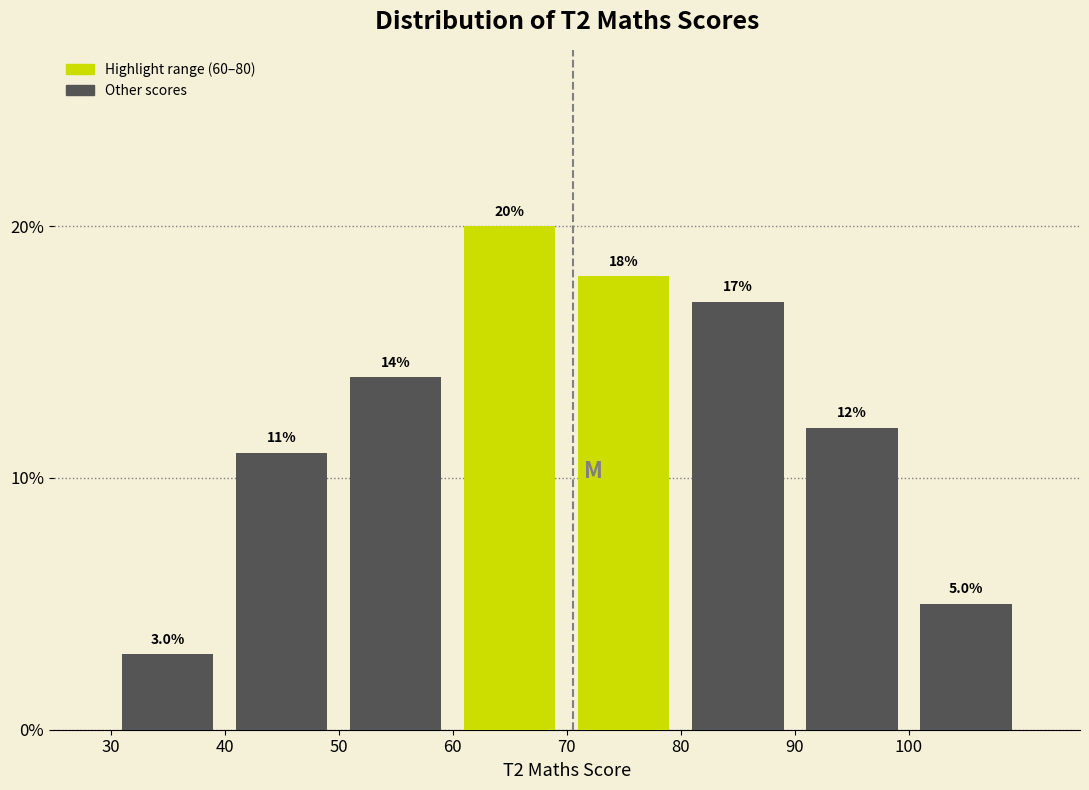

How tall is the bar that spans 60 to 70 on the x-axis?

20.0